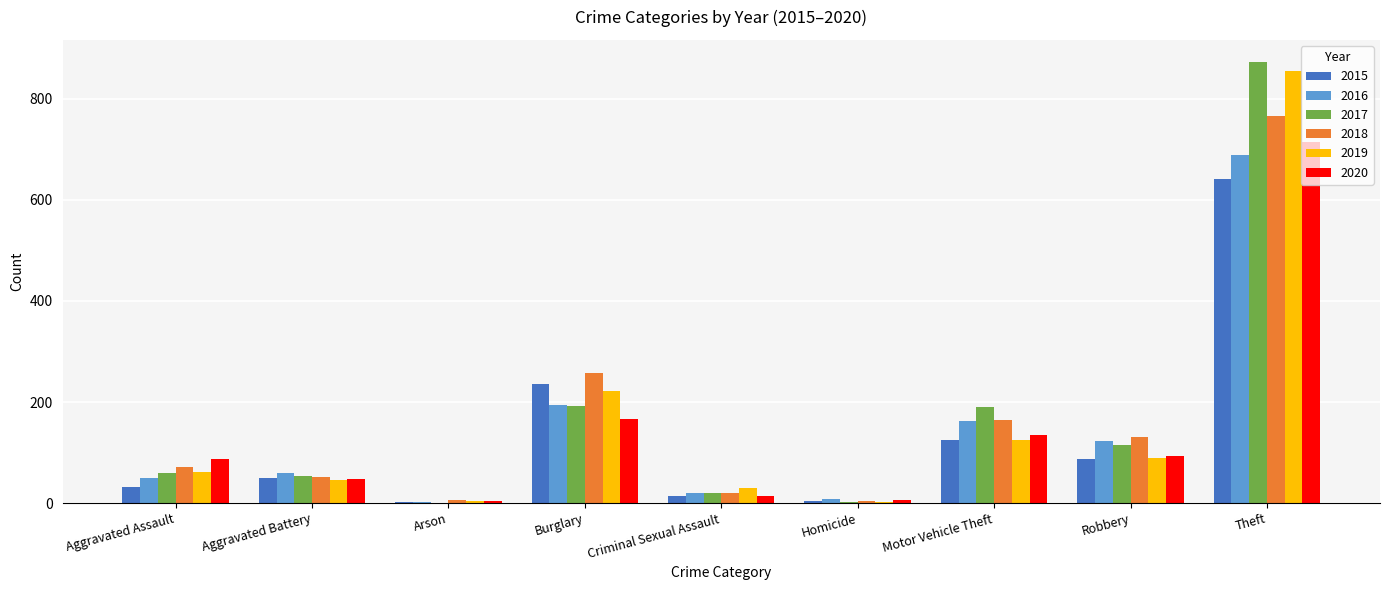

Which series has the largest range (max minus min)?

2017